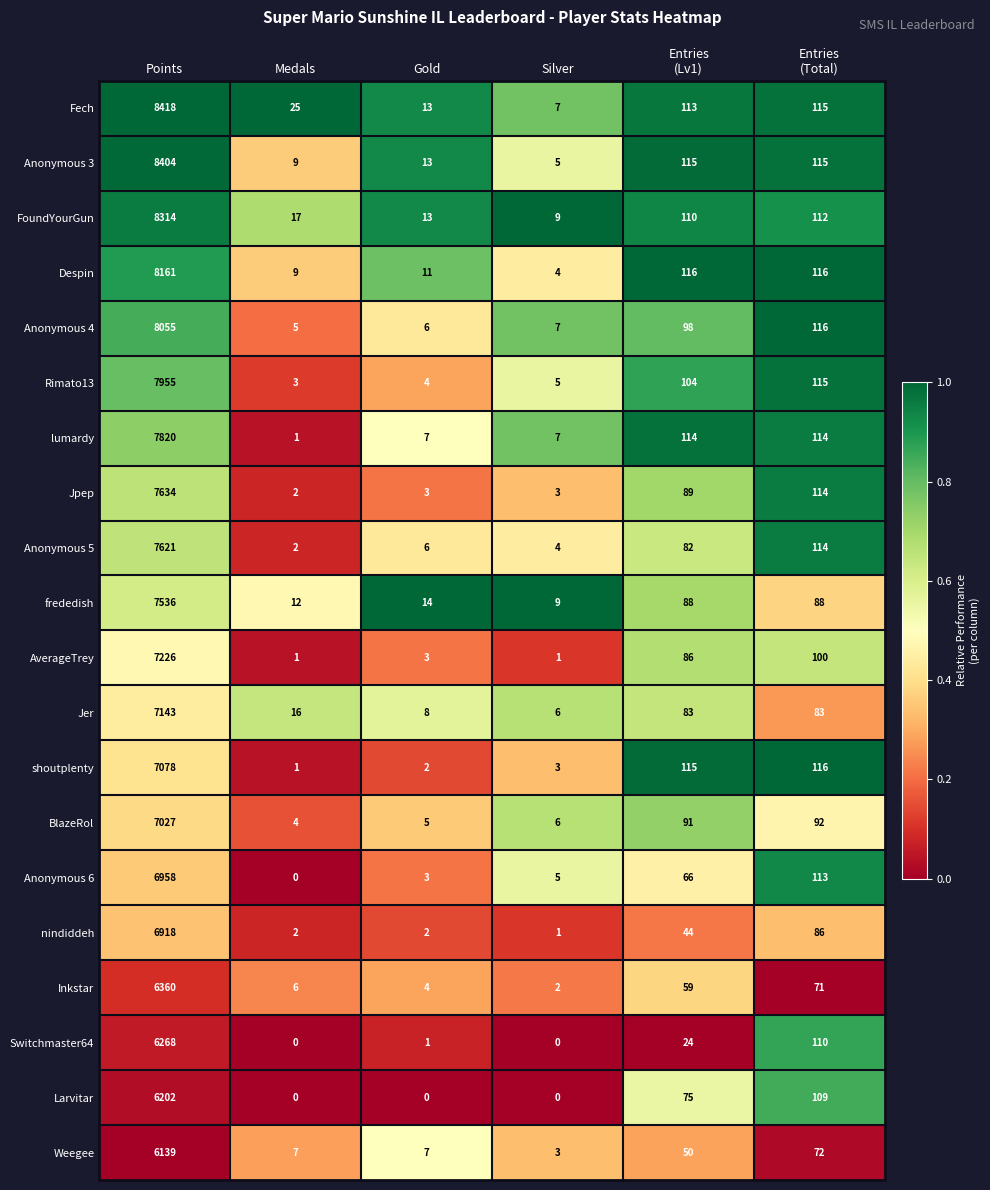

What is the average value of the Inkstar series?

1084